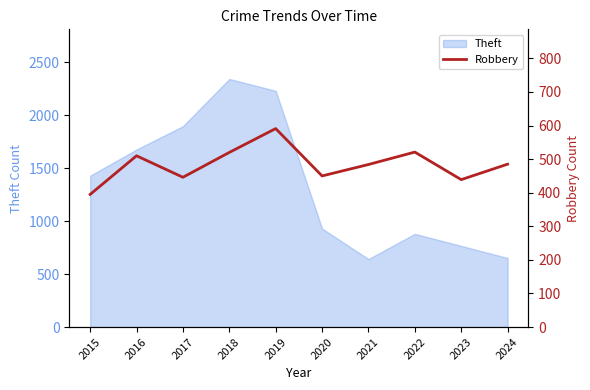

Does the chart display data point markers on the line(s)?

No